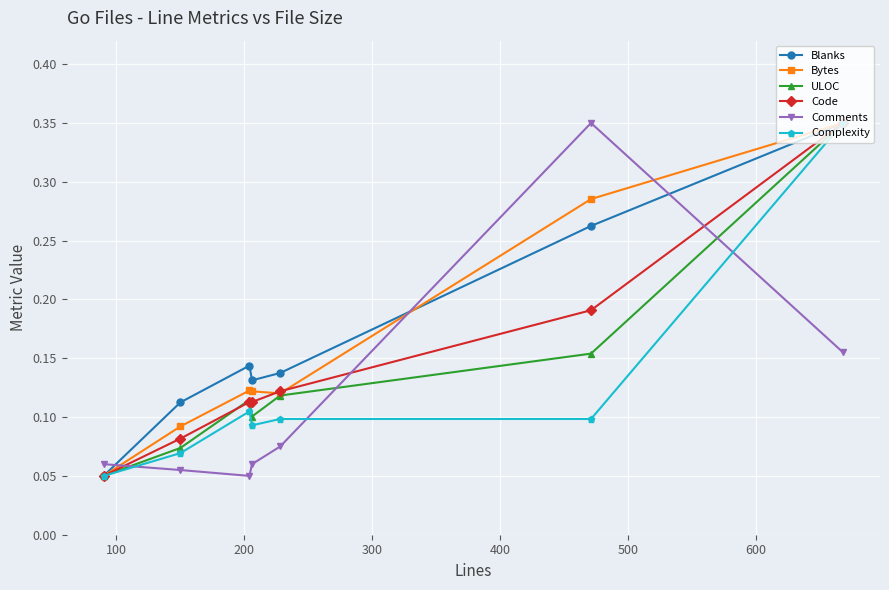

What is the sum of all Complexity values?

0.9